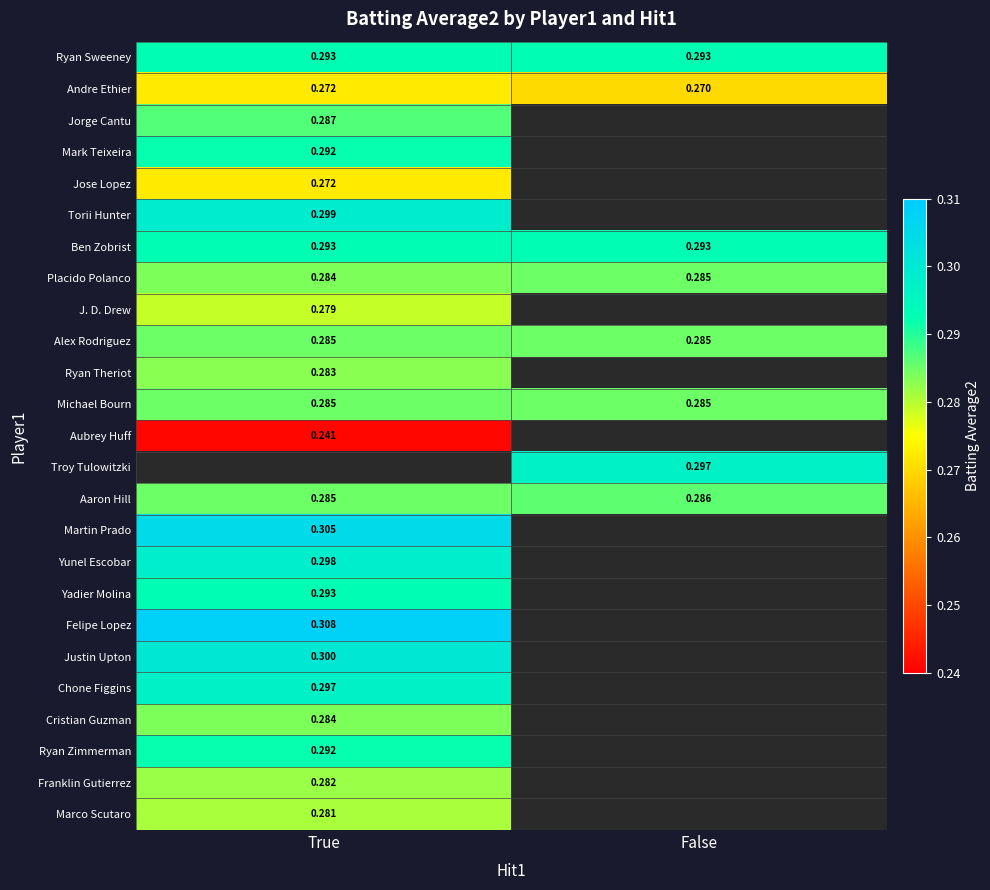

Where is Andre Ethier nearest to the value 0?

False